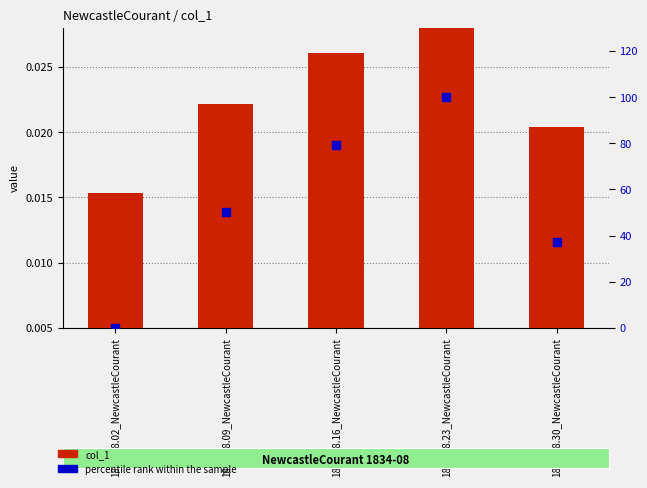

Which series has the widest spread of Y values?

percentile rank within the sample